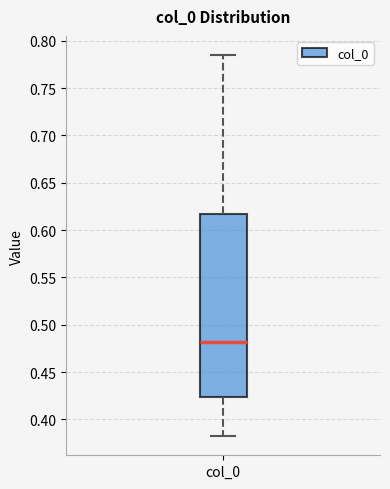

Where is the lower edge of the box for col_0 on the y-axis? The values are not printed on the chart, so give them approximately, as read against the axis.

0.425